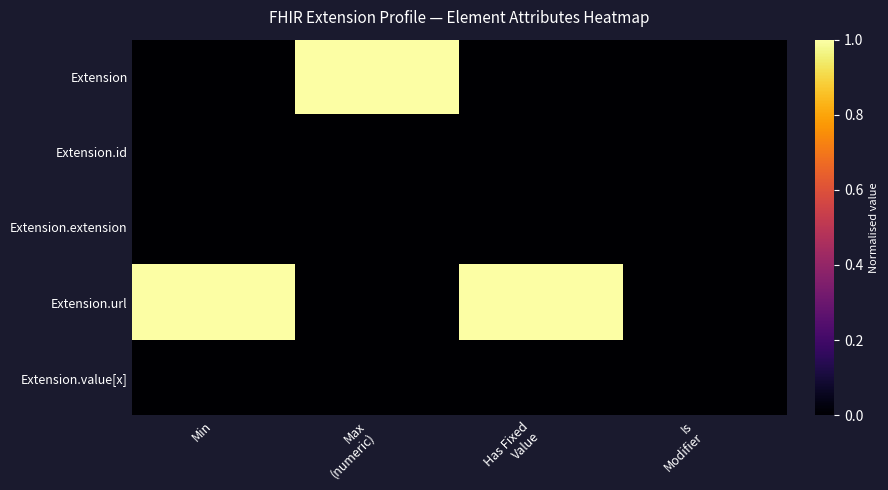

Which label corresponds to the largest value in the chart?

Max
(numeric)